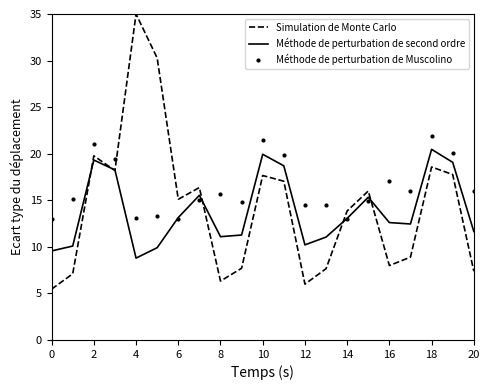

Which series has the largest total across all categories?

Méthode de perturbation de Muscolino